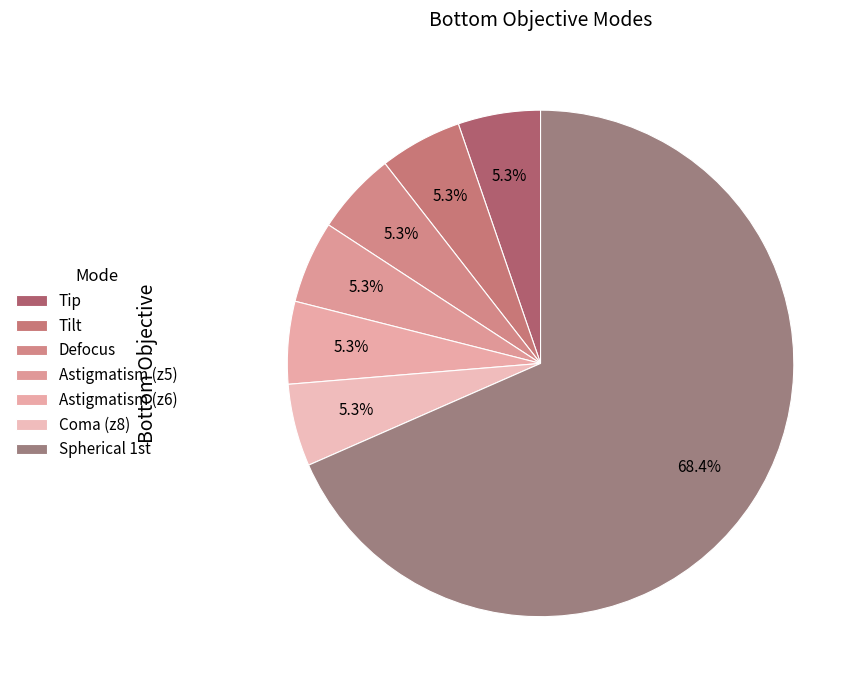

Which slice is the smallest?

Tip